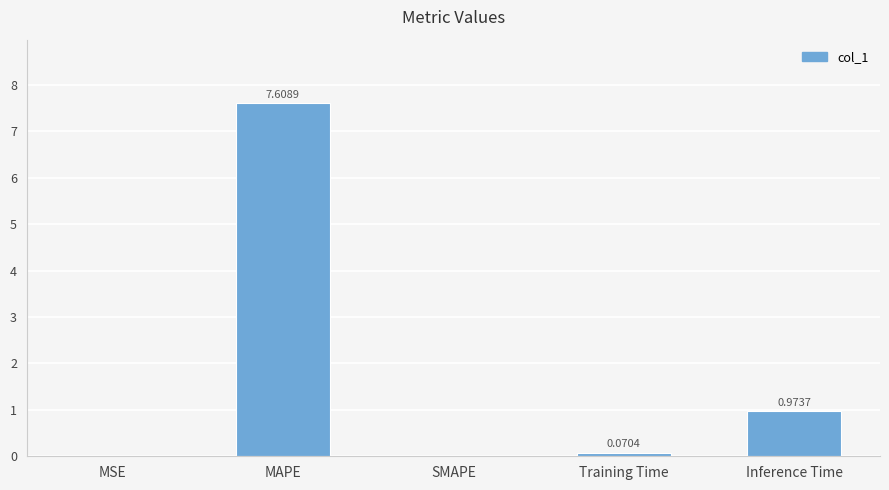

Which has a higher value, MAPE or MSE?

MAPE